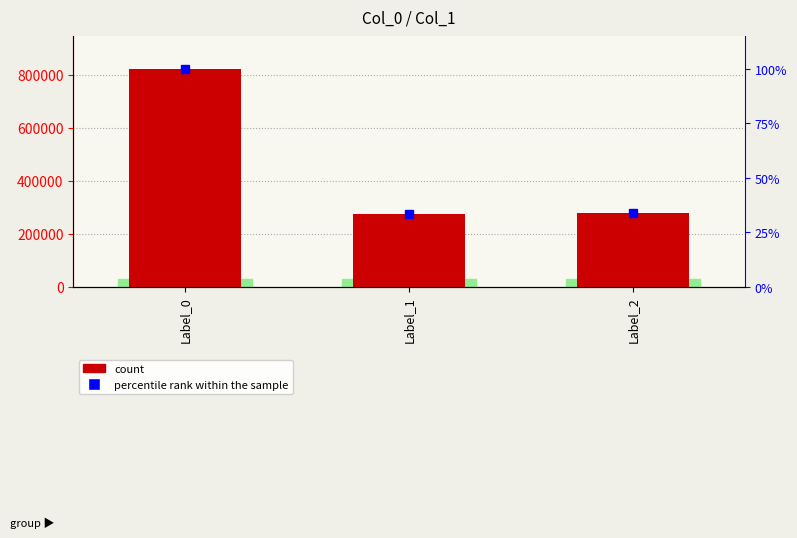

Rank the series by their average value, from lowest to highest.

percentile rank within the sample, count